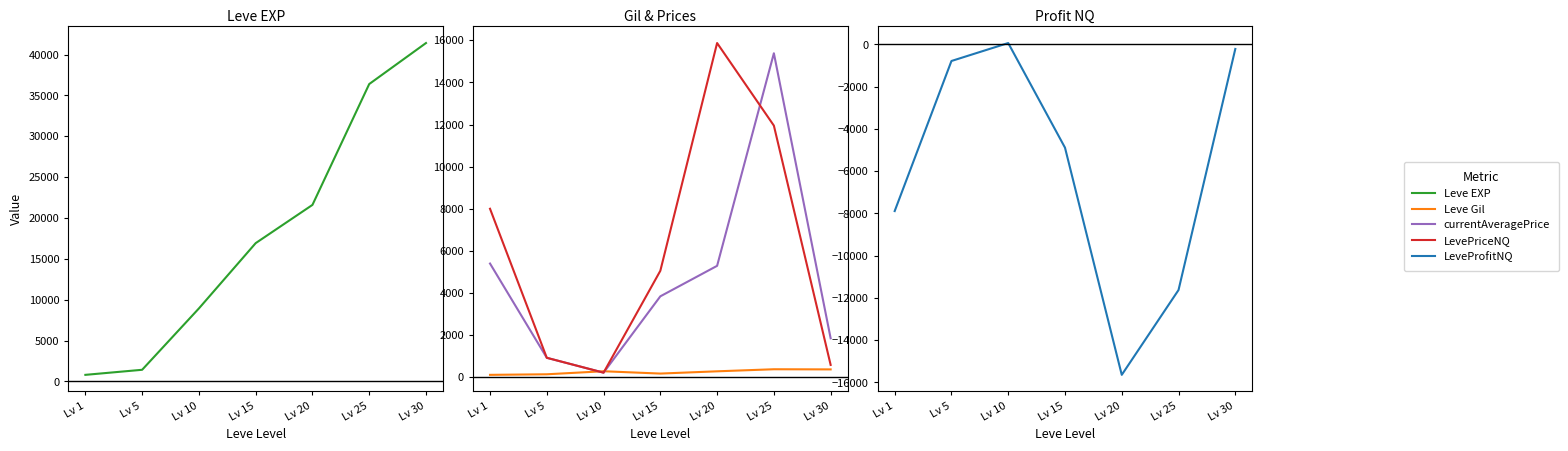

What is the difference between the maximum and minimum values in the LevePriceNQ series?

15652.2